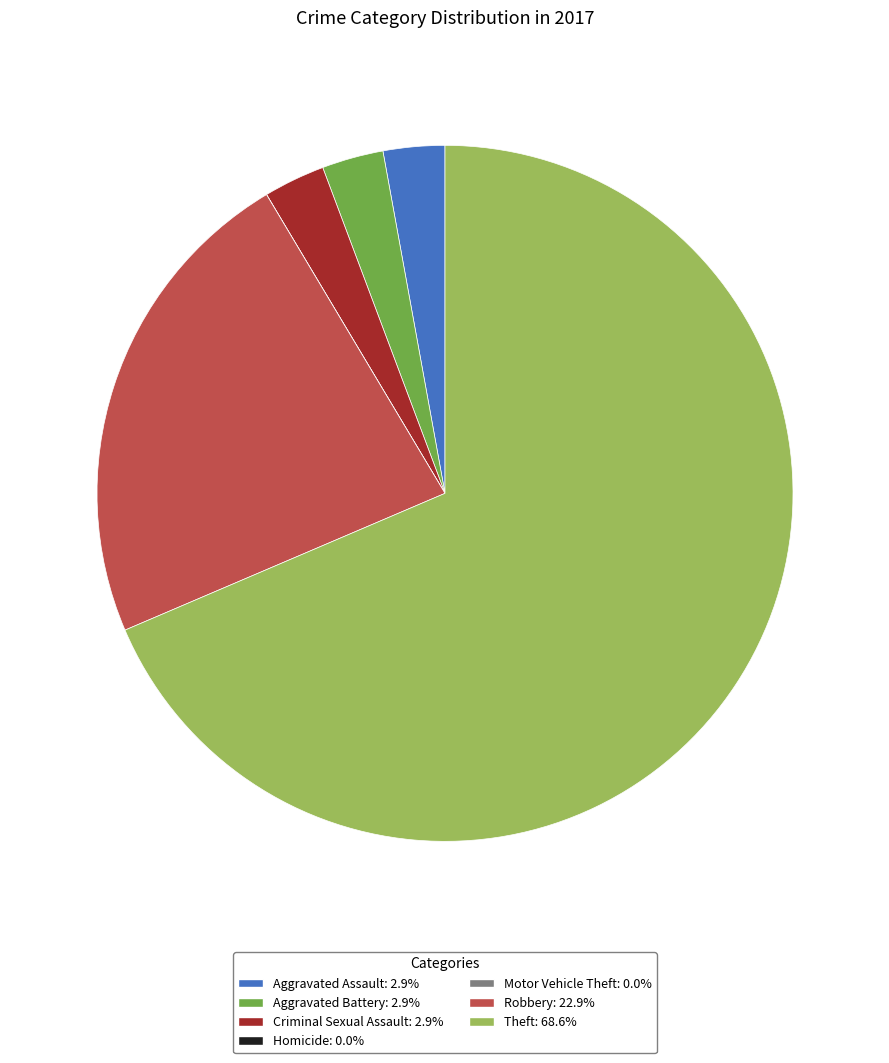

Combined, do Aggravated Battery and Criminal Sexual Assault account for over 50%?

No